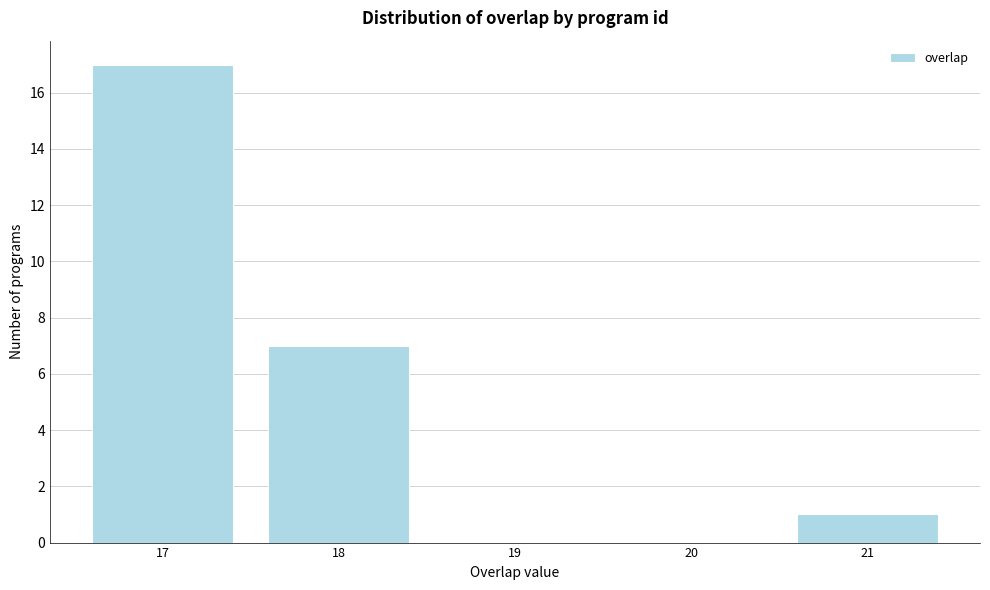

Reading left to right, list every bar in this chart as the range it spans on the x-axis followed by its height. The values are not printed on the chart, so give them approximately, as read against the axis.

16.5 to 17.5: 17
17.5 to 18.5: 7
18.5 to 19.5: 0
19.5 to 20.5: 0
20.5 to 21.5: 1